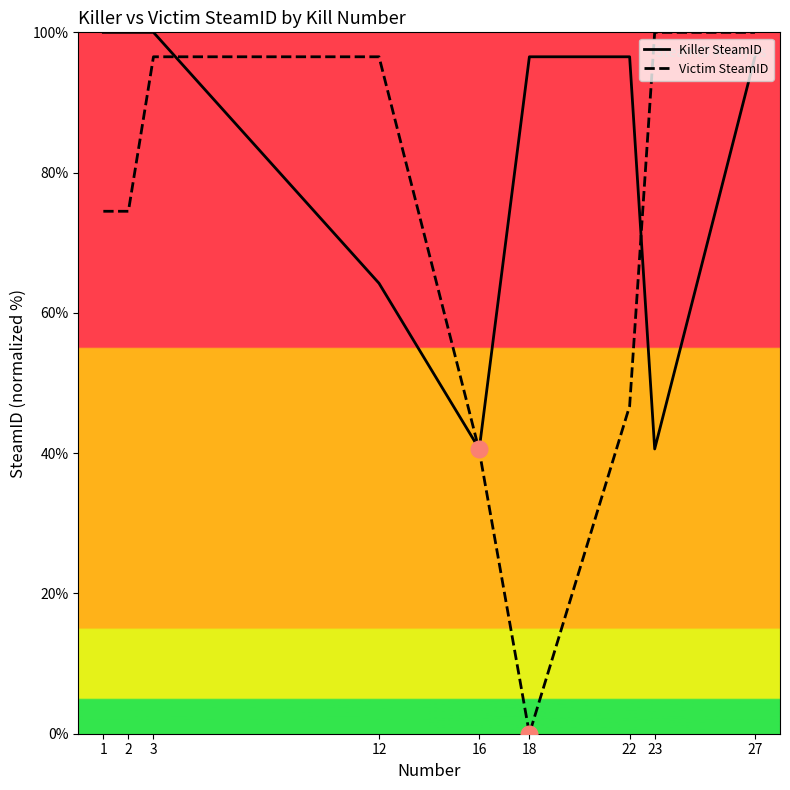

Which series has the largest total across all categories?

Killer SteamID